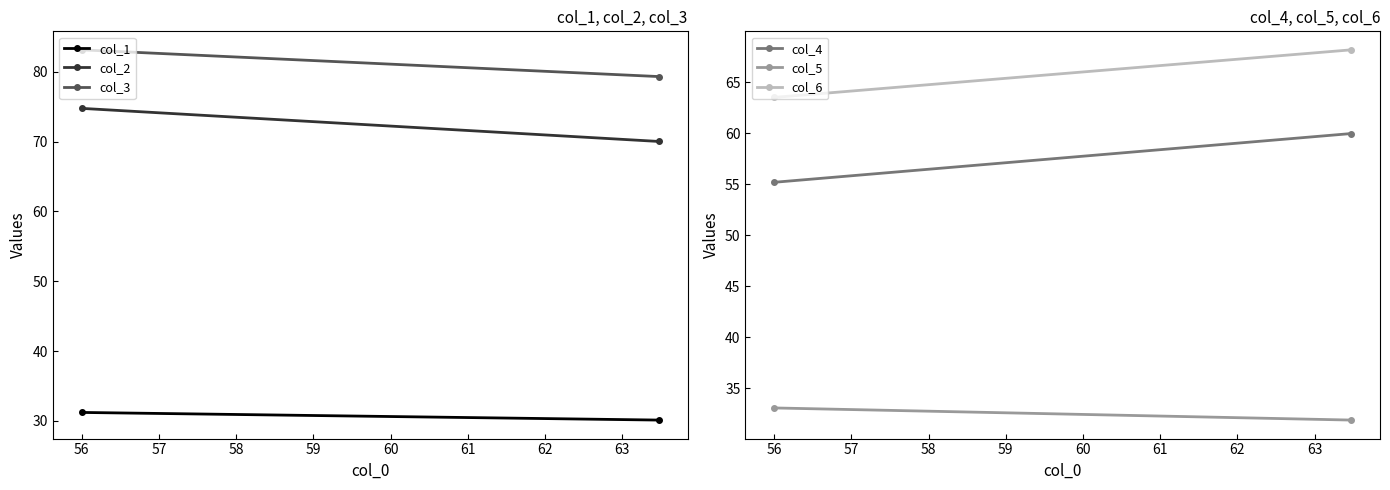

What is the average value of the col_2 series?

72.4